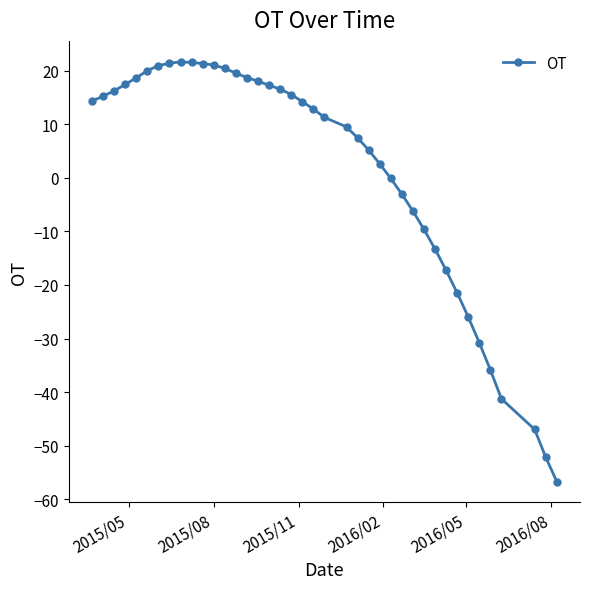

What is the maximum value shown in the chart?

21.6